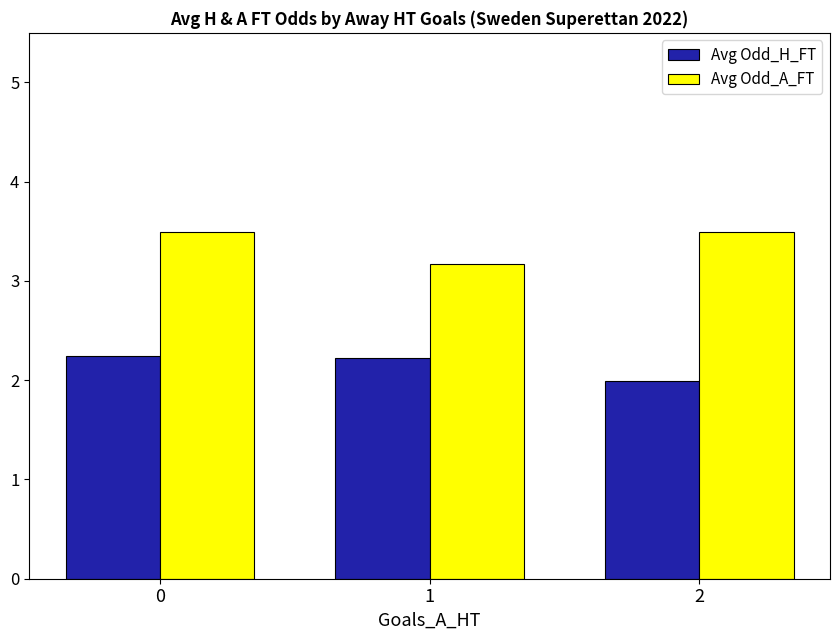

At how many categories does at least one series exceed 2?

3